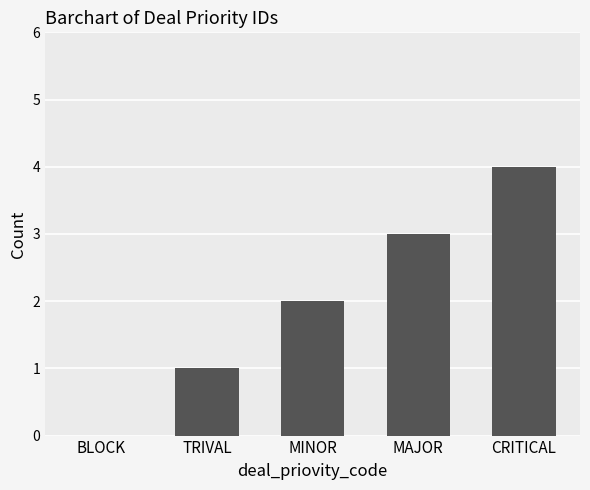

Count the number of categories in the chart.

5